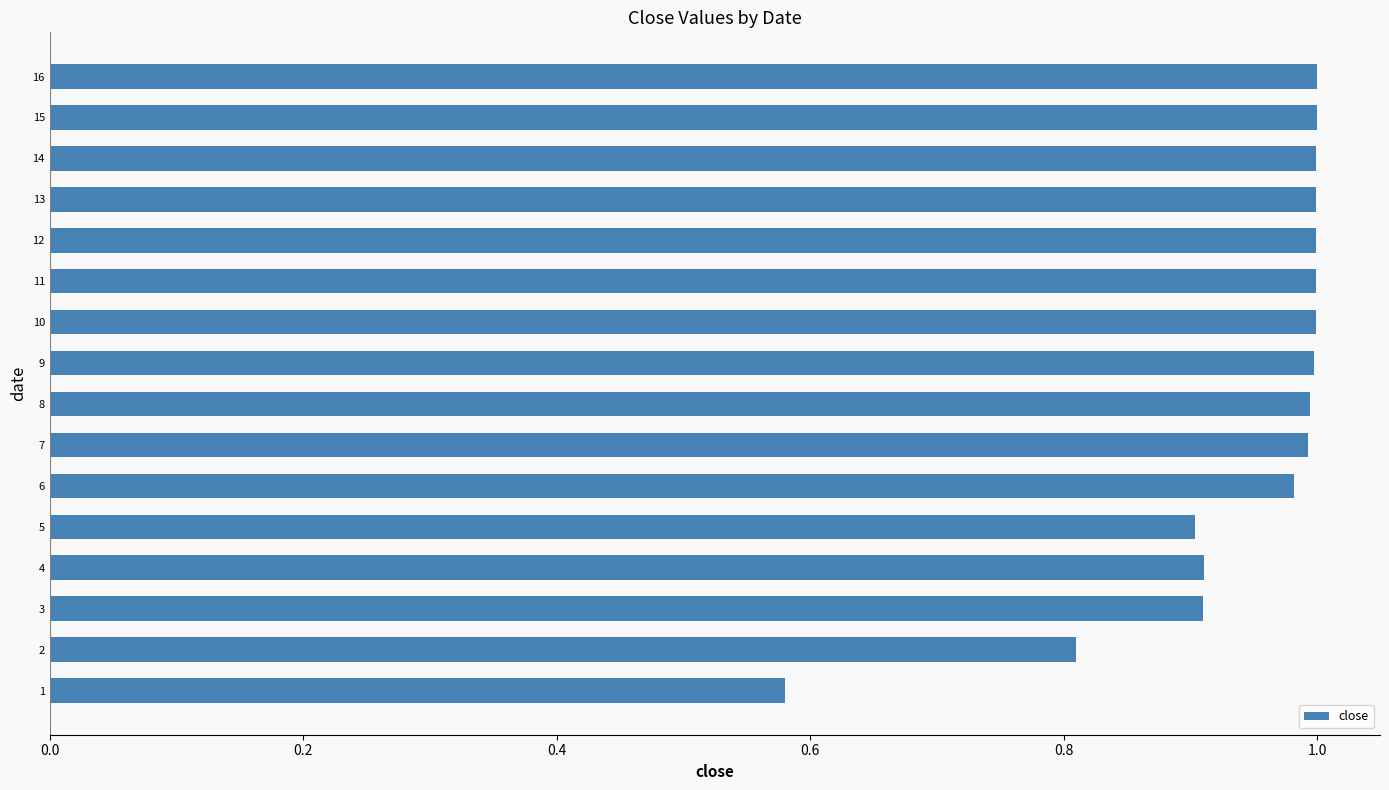

The value at 14 is 0.7. True or false?

False